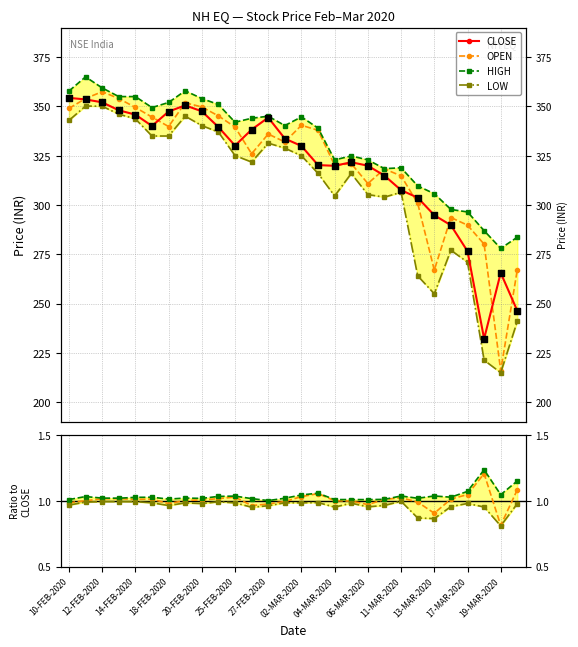

Which series has the widest spread of Y values?

OPEN